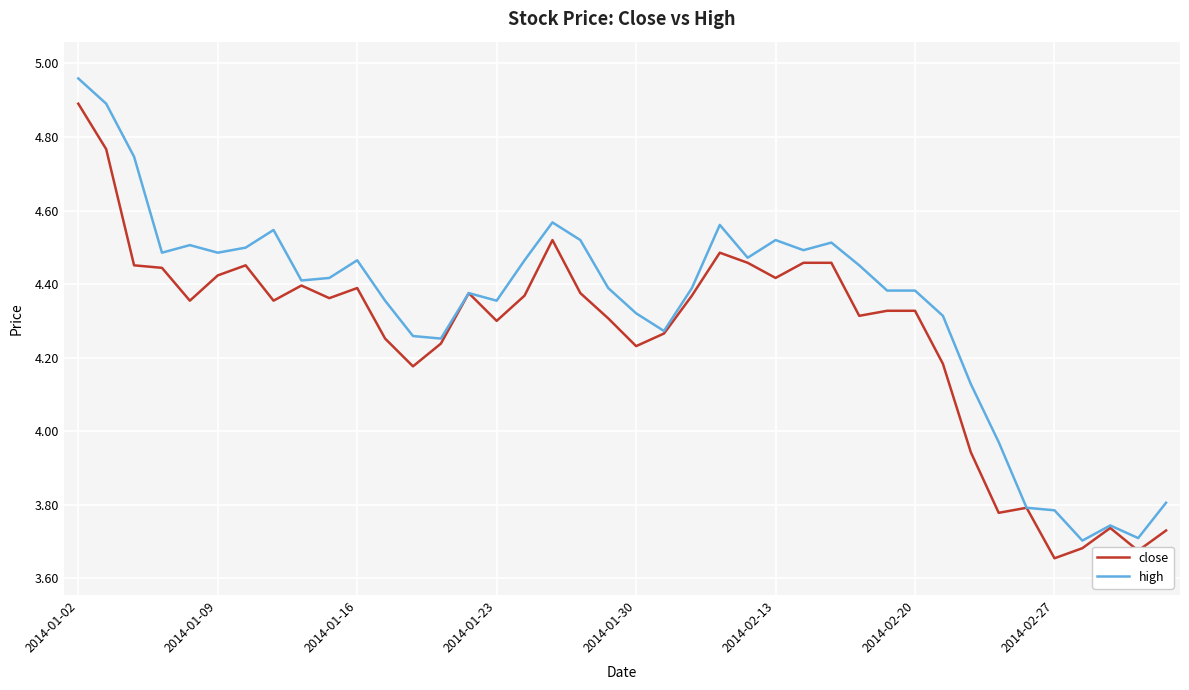

True or false: close has more than 1 points higher than both neighbors.

True